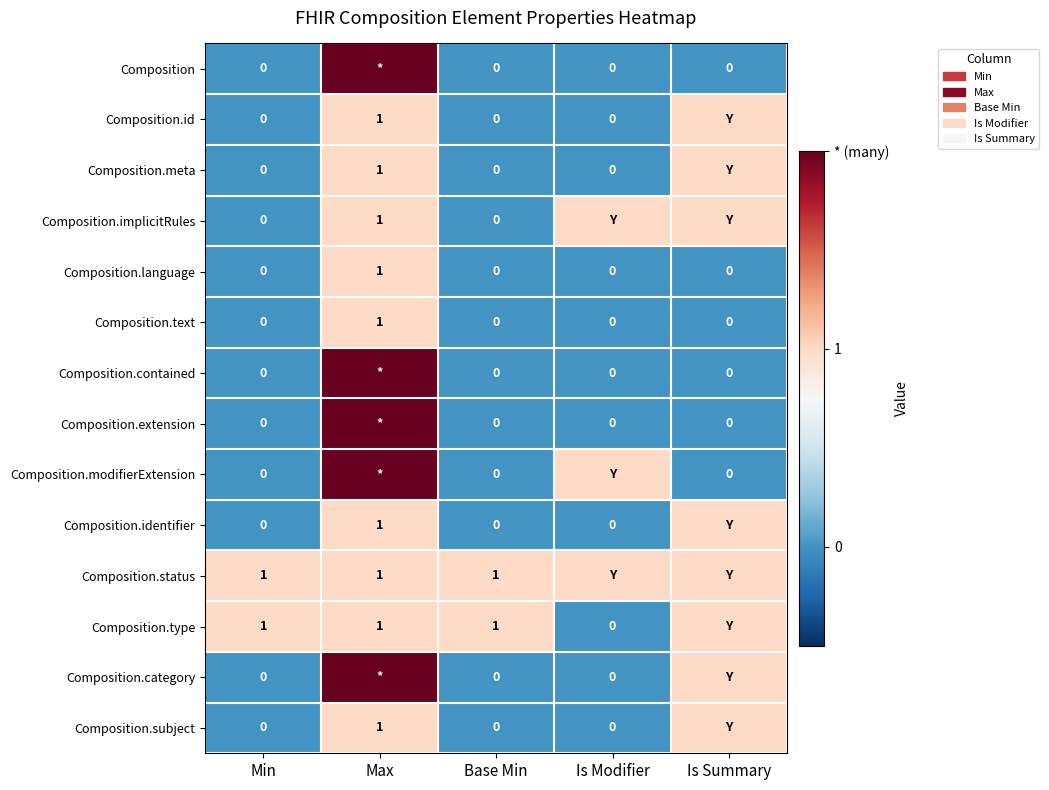

Read the Composition.identifier value at Is Summary.

1